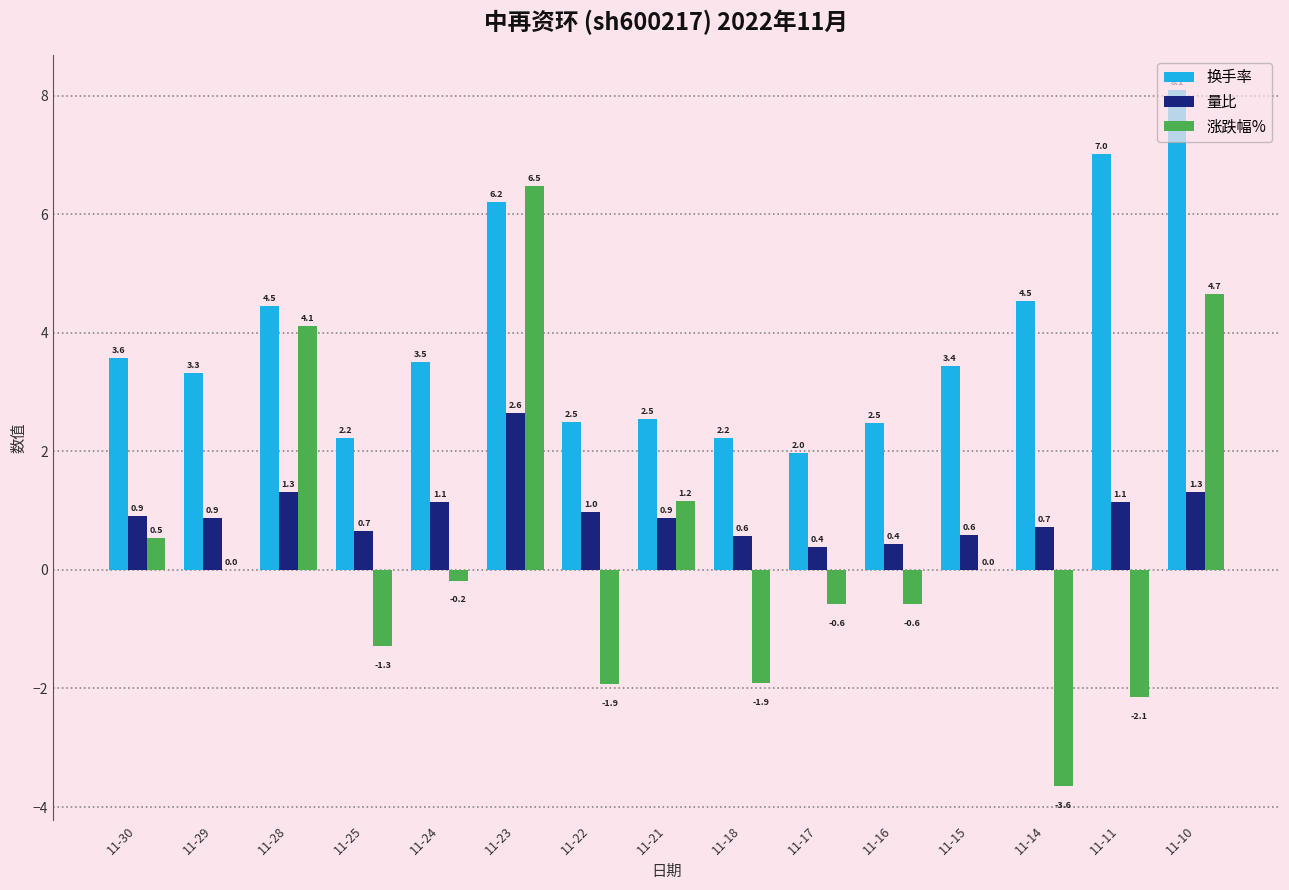

Which label corresponds to the largest value in the chart?

11-10